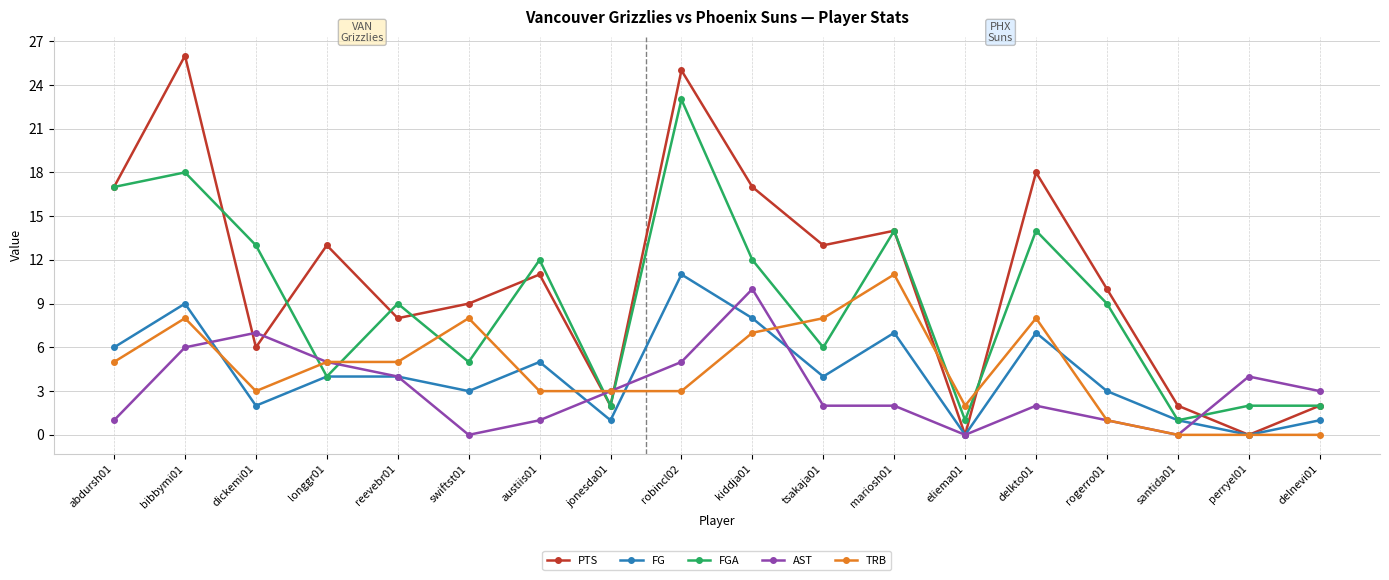

Read the TRB value at abdursh01.

5